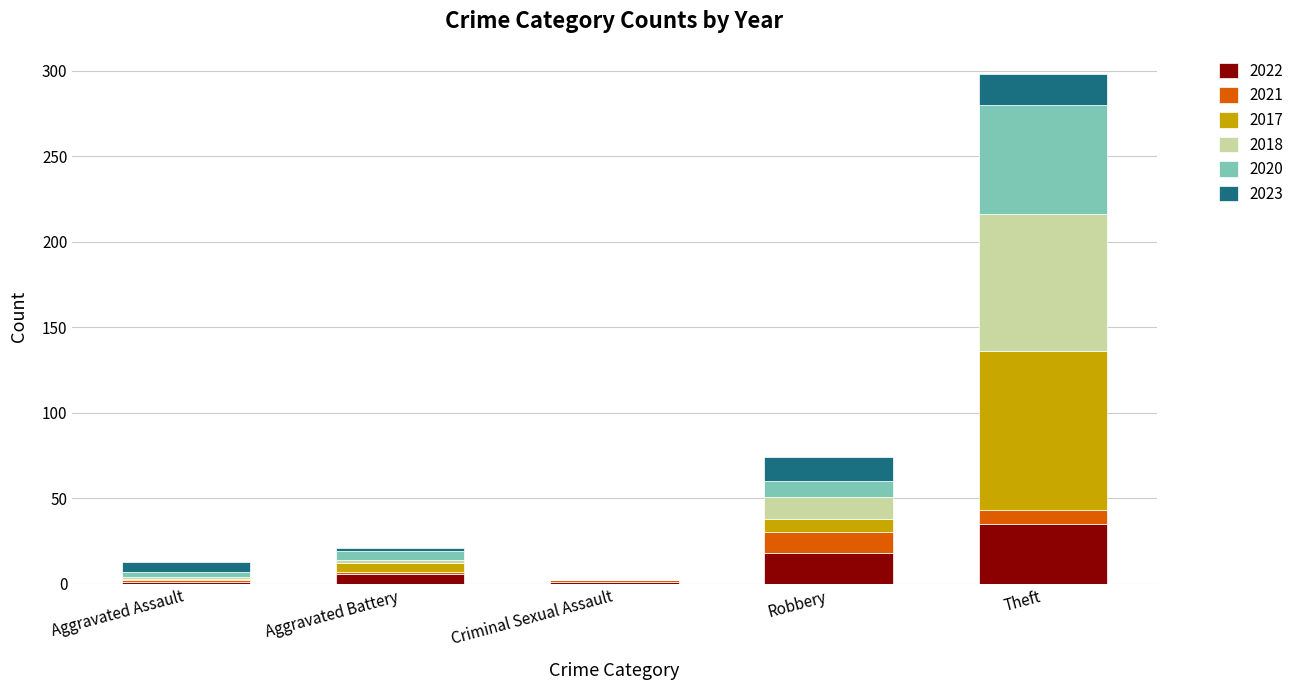

At which category is the sum across all series the highest?

Theft